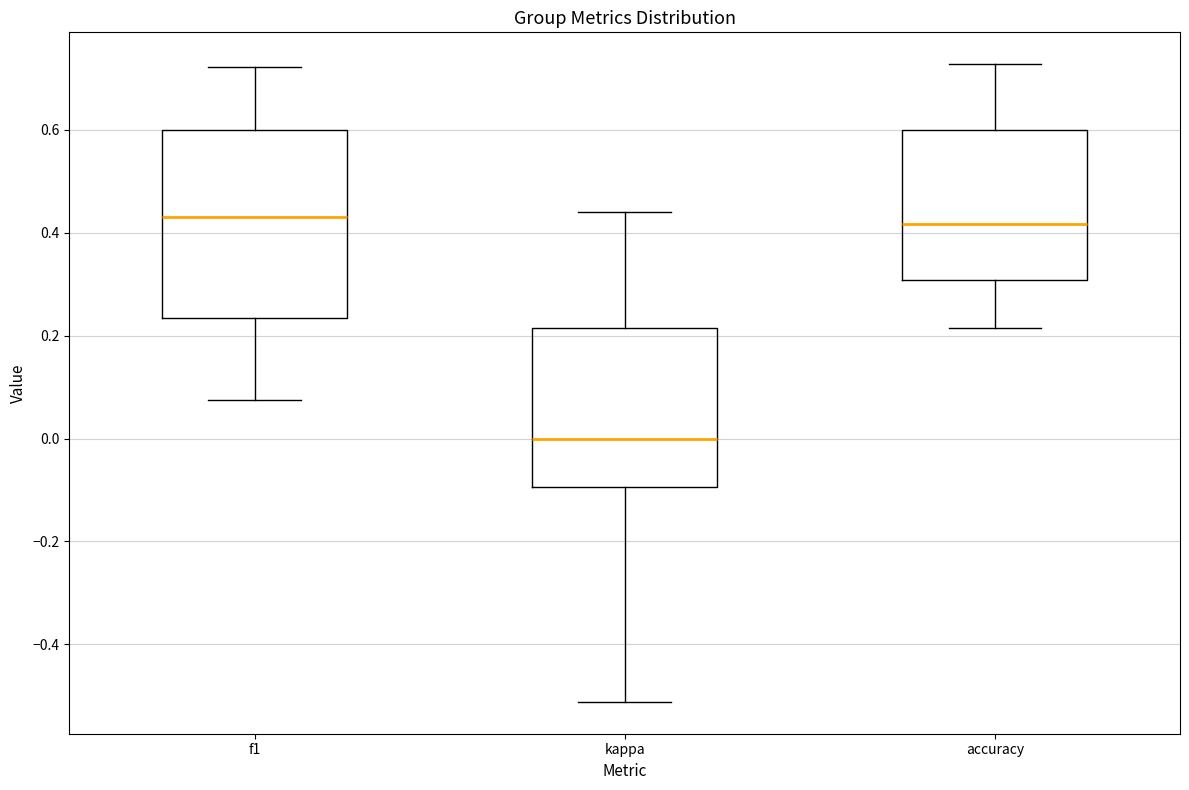

Reading left to right, read every box against the y-axis: the position of its median line, the range the box covers, and the ends of its whiskers. The values are not printed on the chart, so give them approximately, as read against the axis.

f1: median 0.42, box 0.24 to 0.60, whiskers 0.08 to 0.72
kappa: median 0.00, box -0.10 to 0.22, whiskers -0.52 to 0.44
accuracy: median 0.42, box 0.30 to 0.60, whiskers 0.22 to 0.72